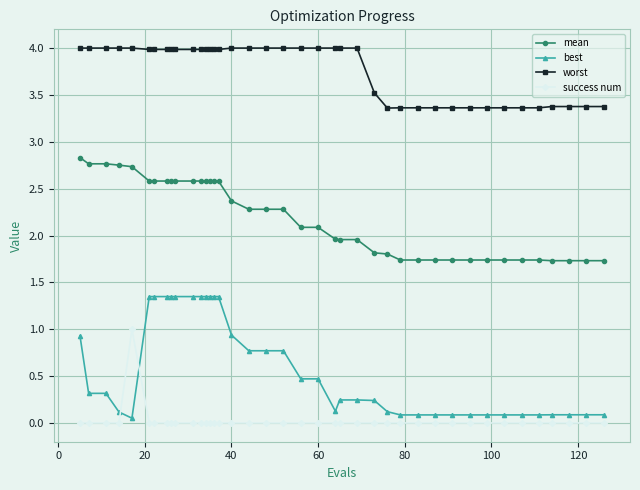

Rank the series by their maximum value, from lowest to highest.

success num, best, mean, worst